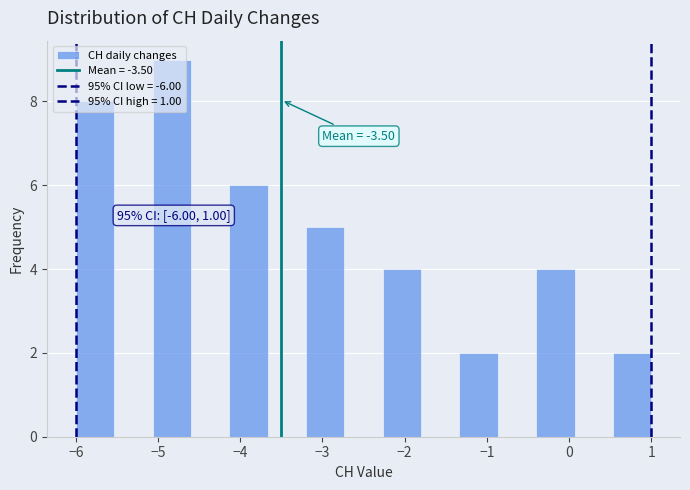

Which range on the x-axis has the tallest bar?

-5.1 to -4.6